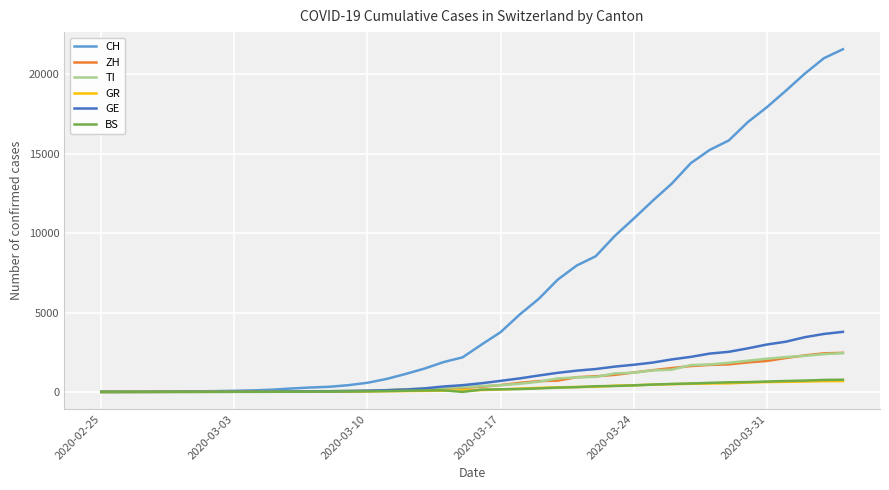

Which series has the largest total across all categories?

CH